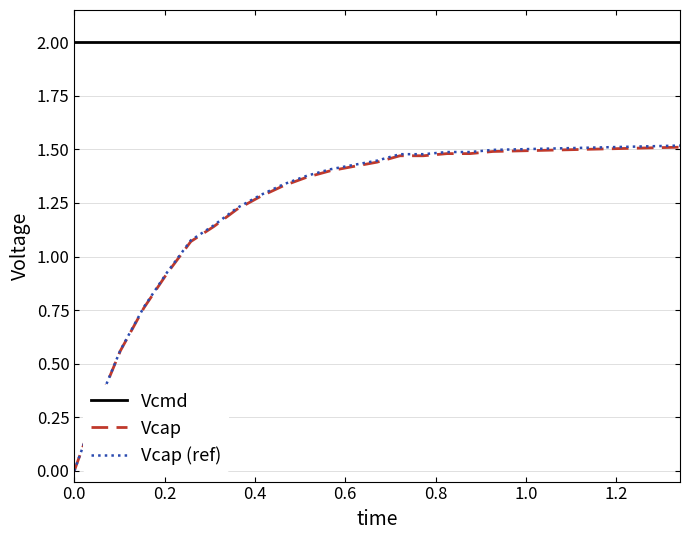

What are all the series names shown in the legend?

Vcmd, Vcap, Vcap (ref)